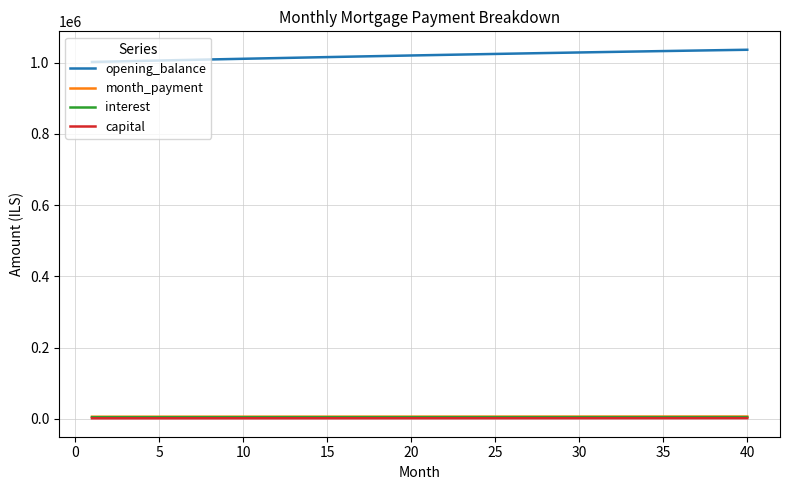

True or false: capital and opening_balance cross at least once.

False